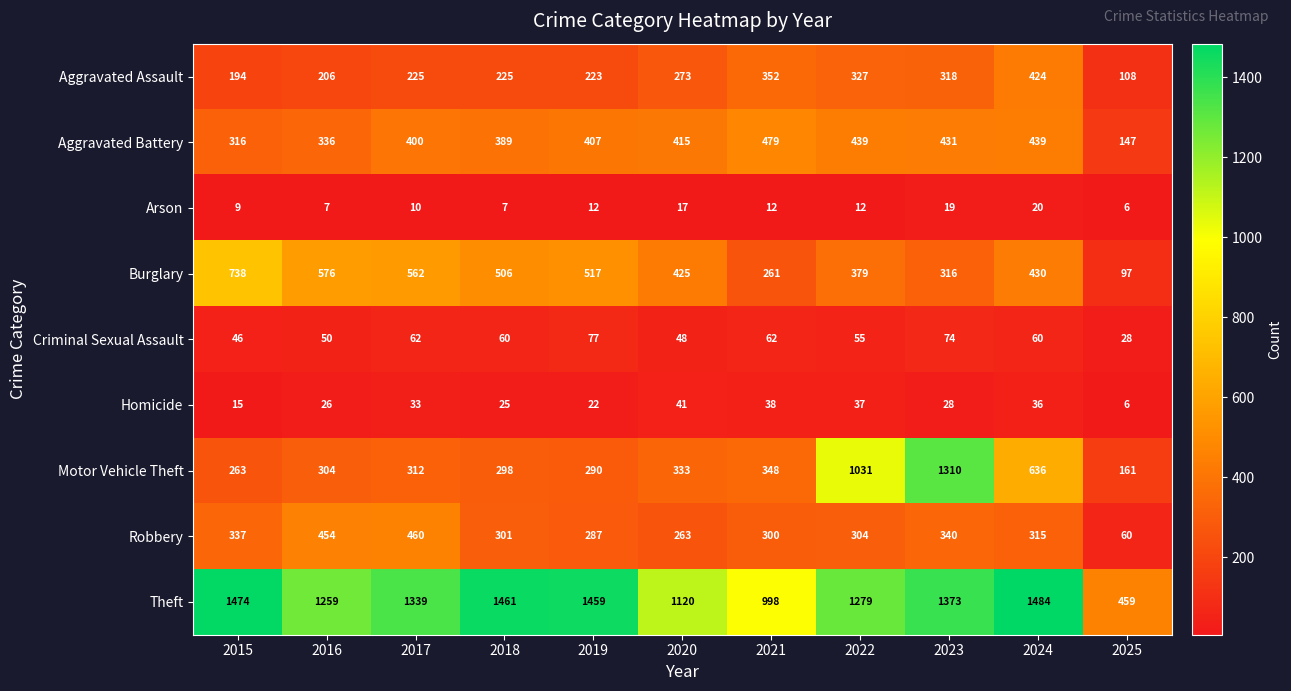

What is the total value across all series at 2015?

3392